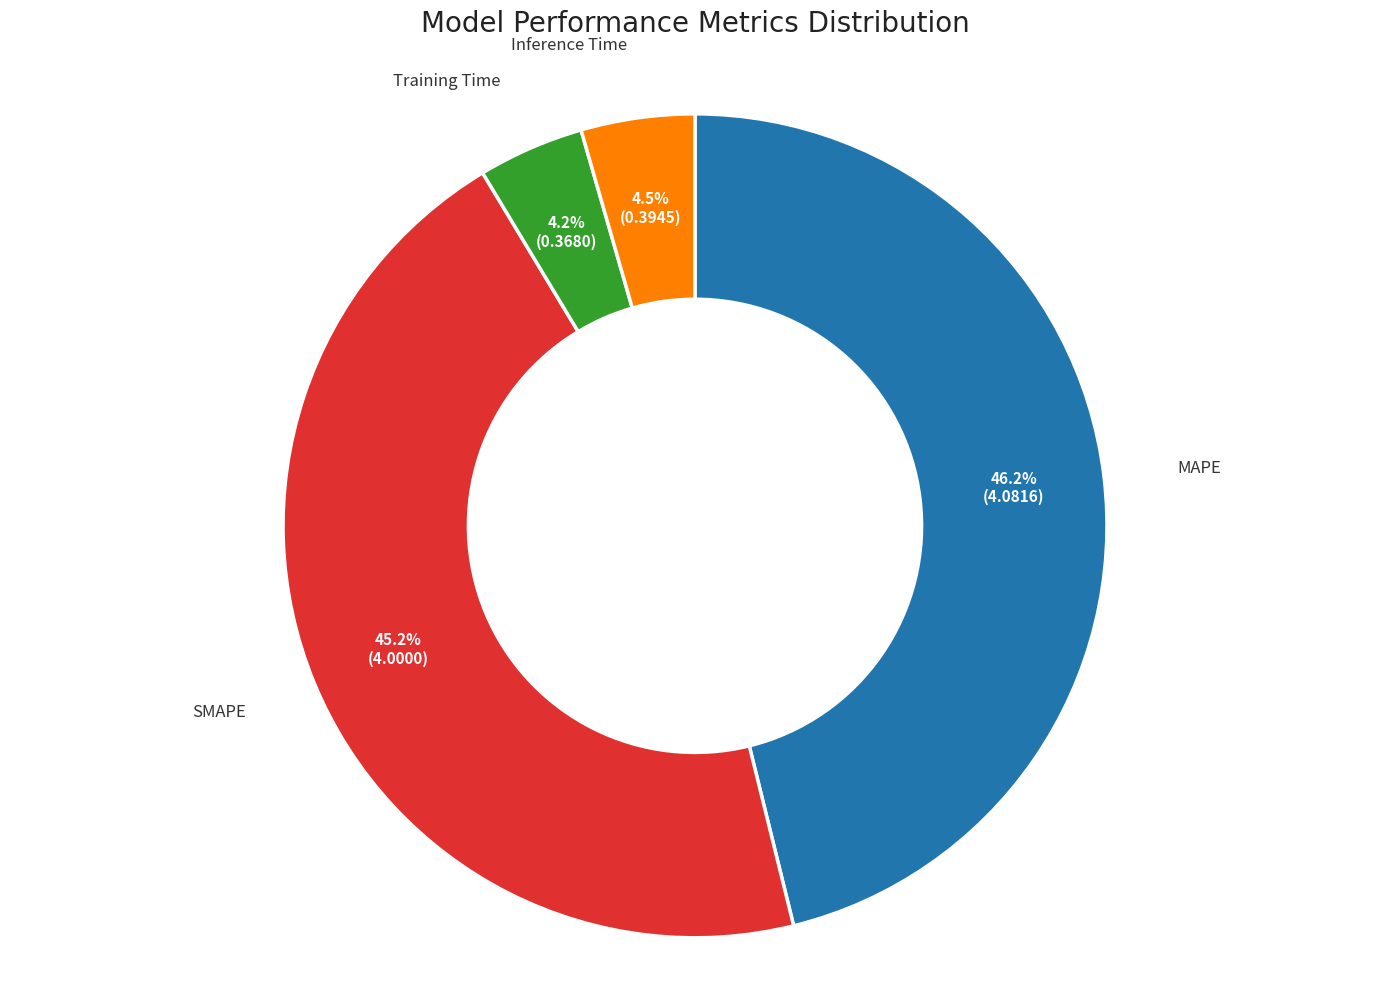

To the nearest percent, what percentage of the pie is Training Time?

4%